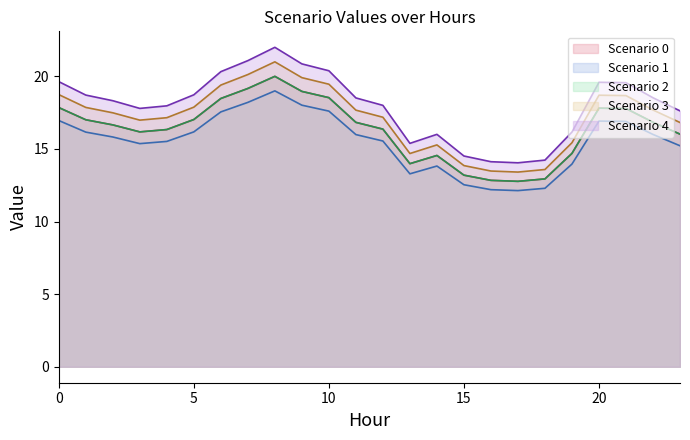

What value does the Scenario 0 series have at 14?

13.8